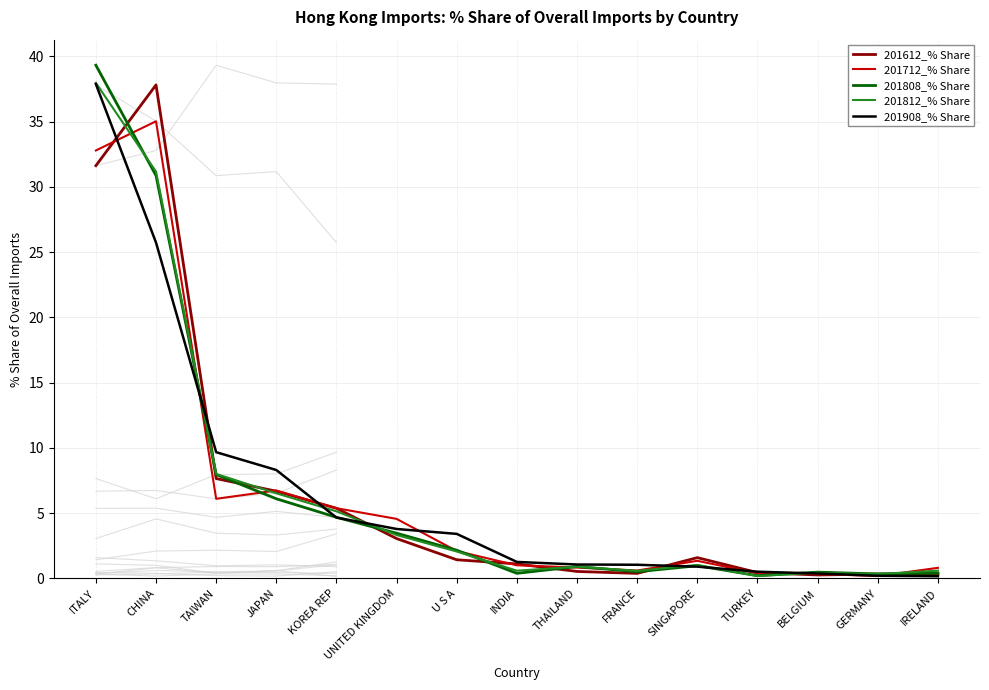

How many interior local valleys does the 201808_% Share series have?

4